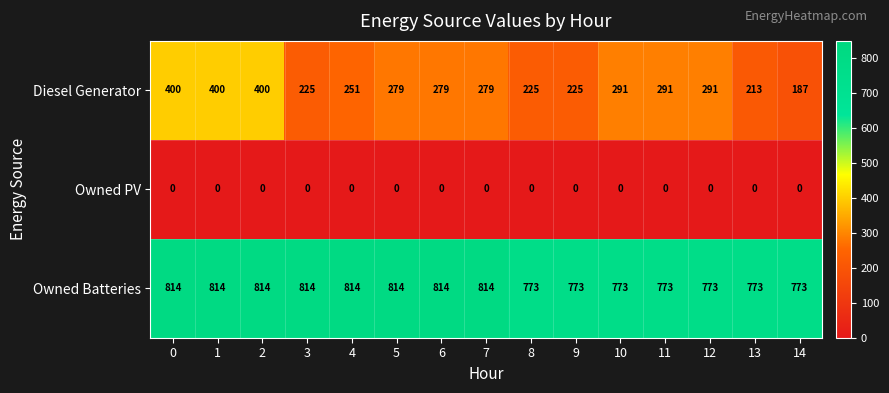

What is the maximum value shown in the chart?

814